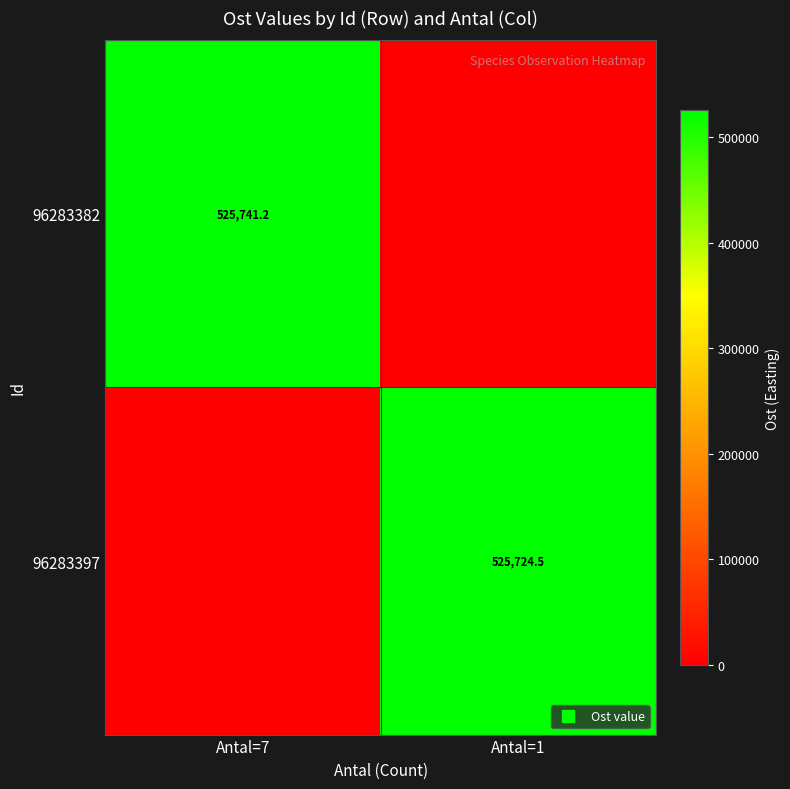

Which series has the widest spread of values?

96283382